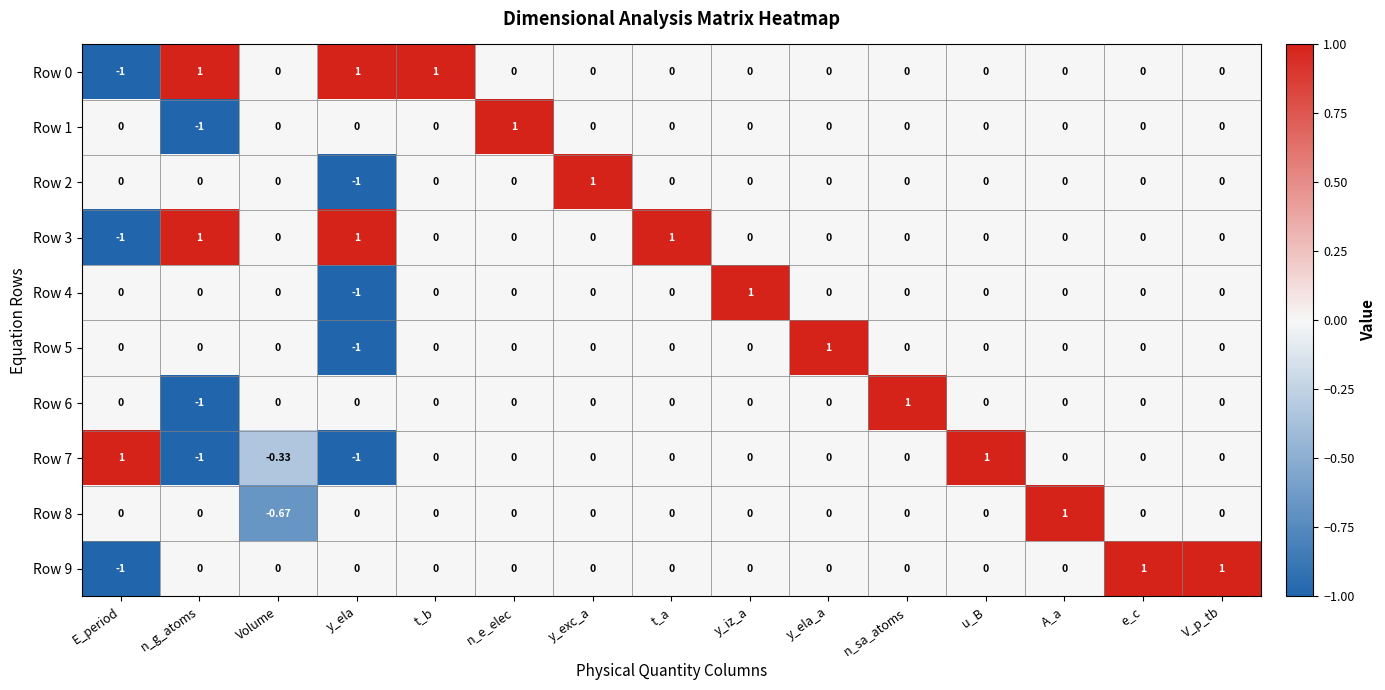

Which category has the lowest value in the Row 8 series?

Volume